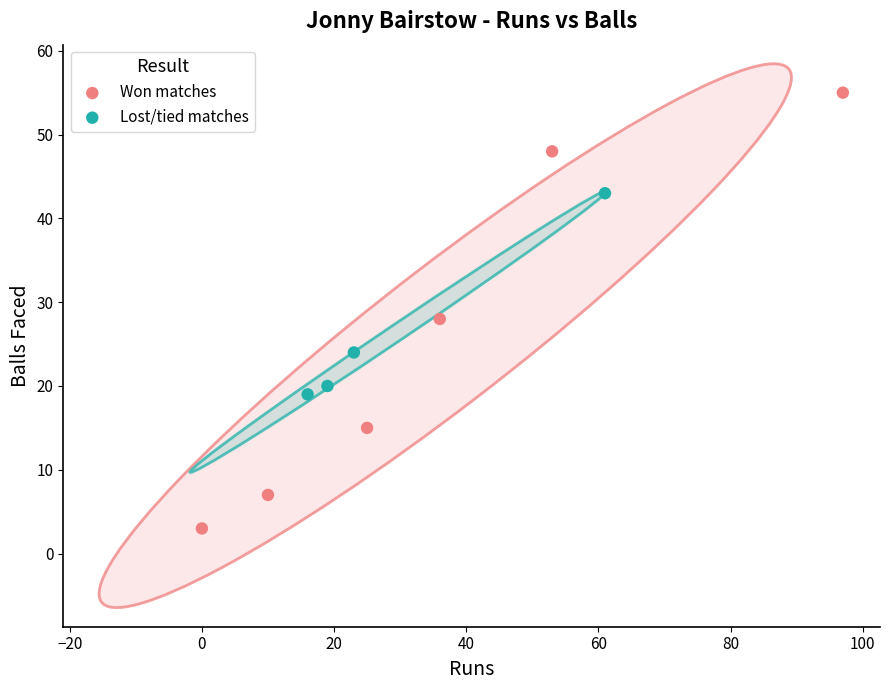

Which series reaches the maximum Y coordinate?

Won matches